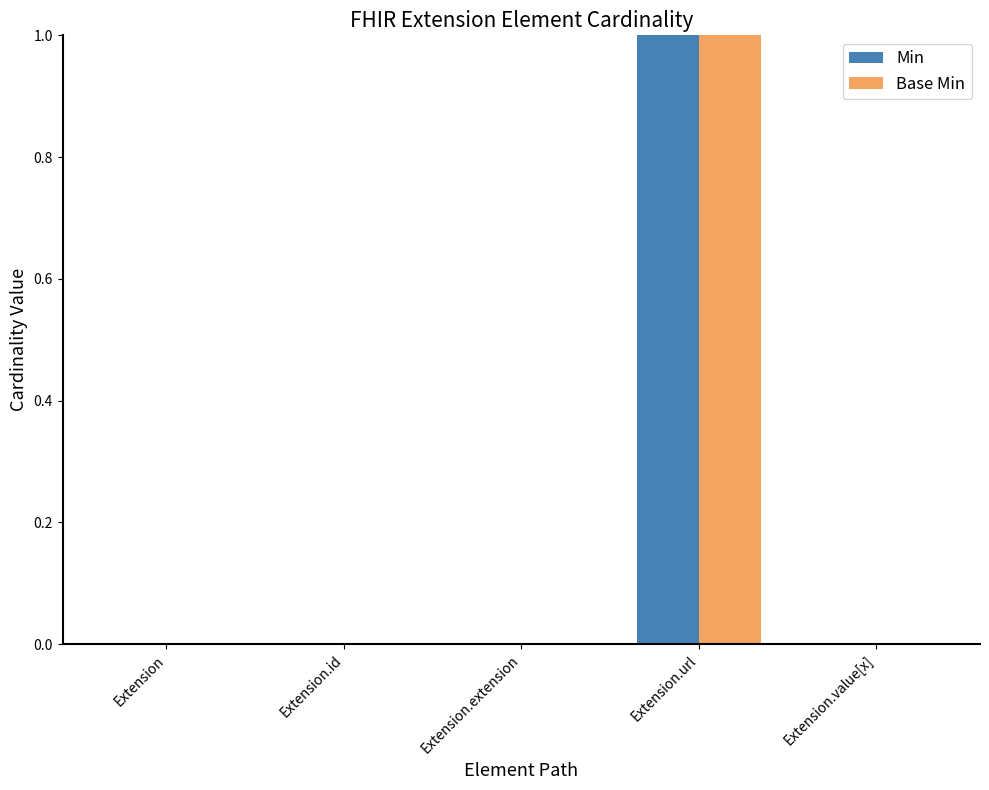

How many distinct data groups are displayed?

2